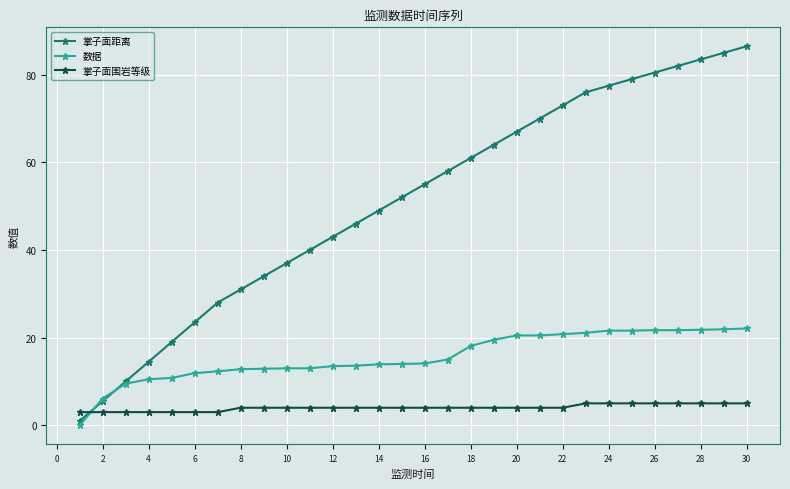

What is the value of the 掌子面围岩等级 point at the 24th from the left?

5.0